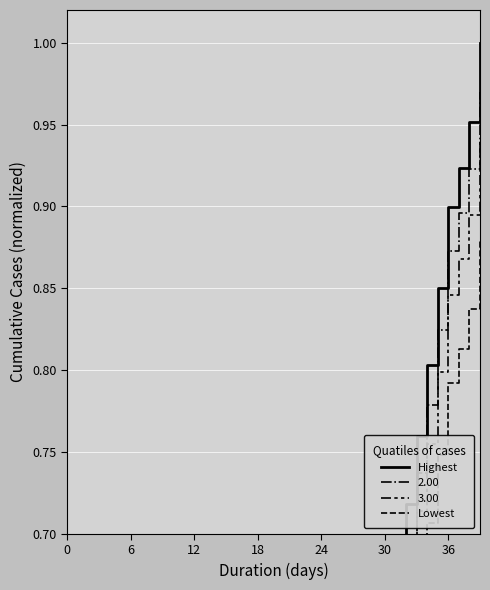

True or false: Lowest and Highest cross at least once.

False